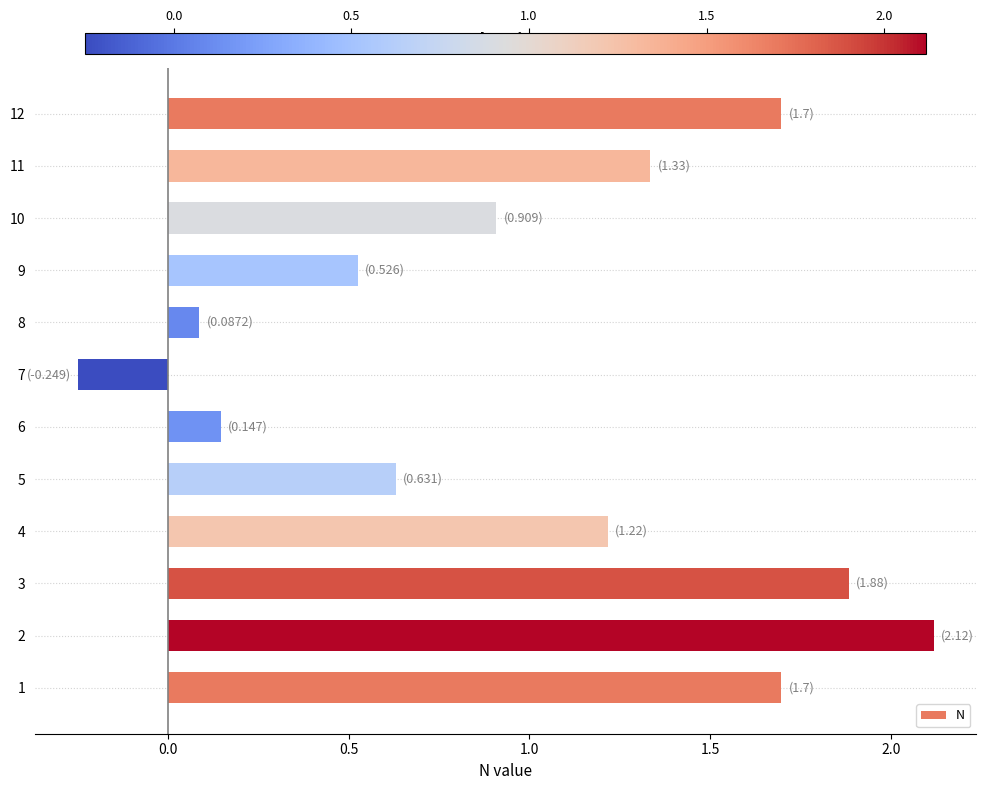

What is the greatest value displayed?

2.1